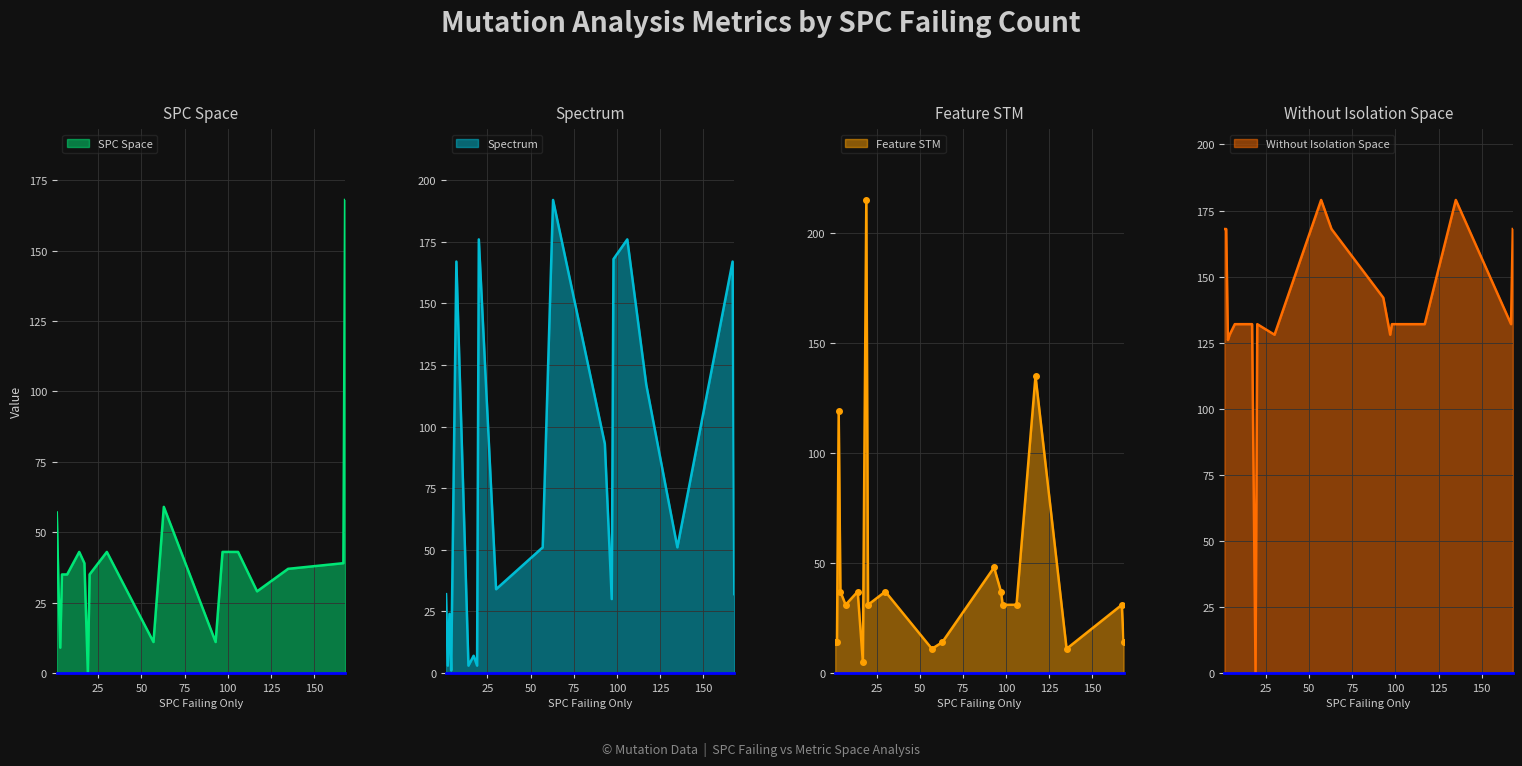

How many lines are shown in the chart?

4